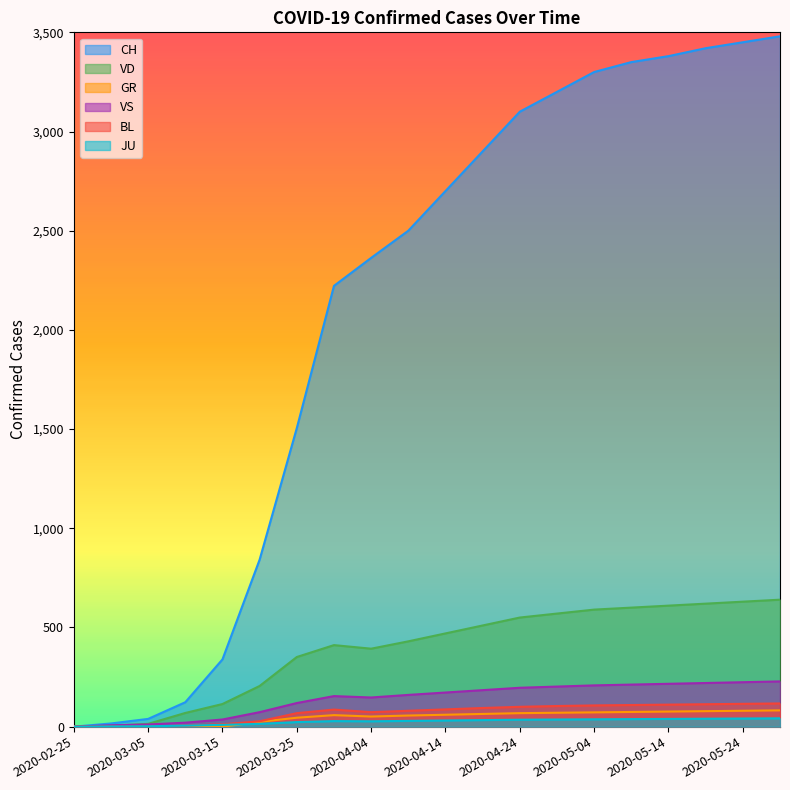

List the labels in order of VS value, largest first.

2020-05-29, 2020-05-24, 2020-05-19, 2020-05-14, 2020-05-09, 2020-05-04, 2020-04-29, 2020-04-24, 2020-04-19, 2020-04-14, 2020-04-09, 2020-03-30, 2020-04-04, 2020-03-25, 2020-03-20, 2020-03-15, 2020-03-10, 2020-03-05, 2020-03-01, 2020-02-25